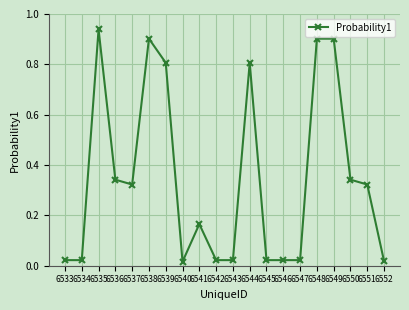

What value does the data have at 6539?

0.8